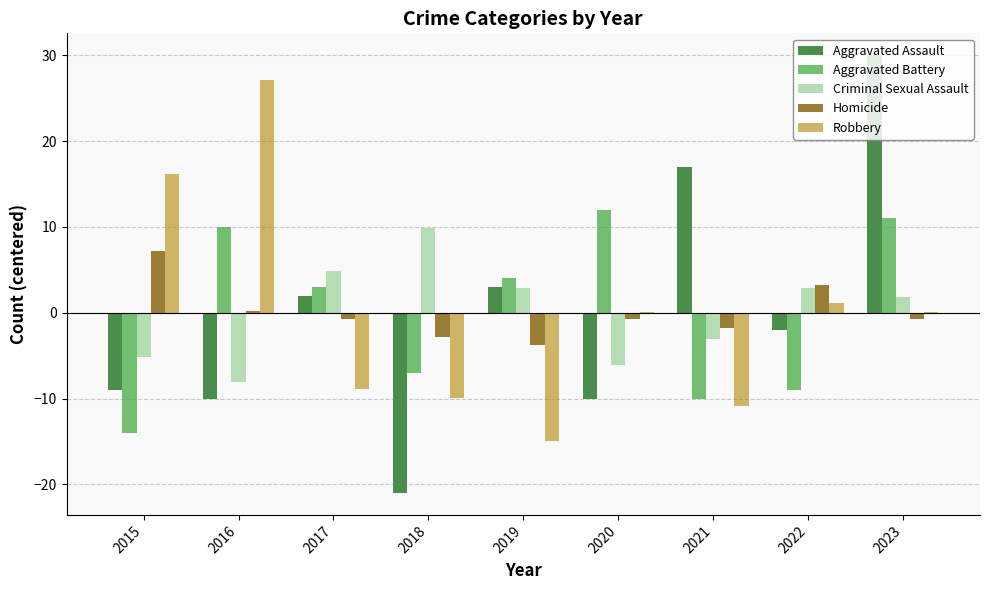

What is the total value across all series at 2017?

0.2